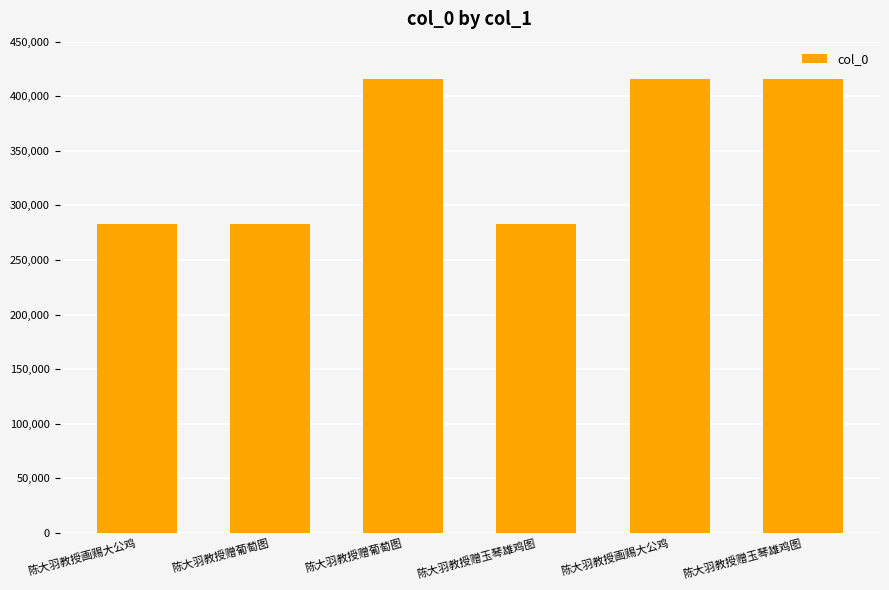

How many categories are shown in the chart?

6